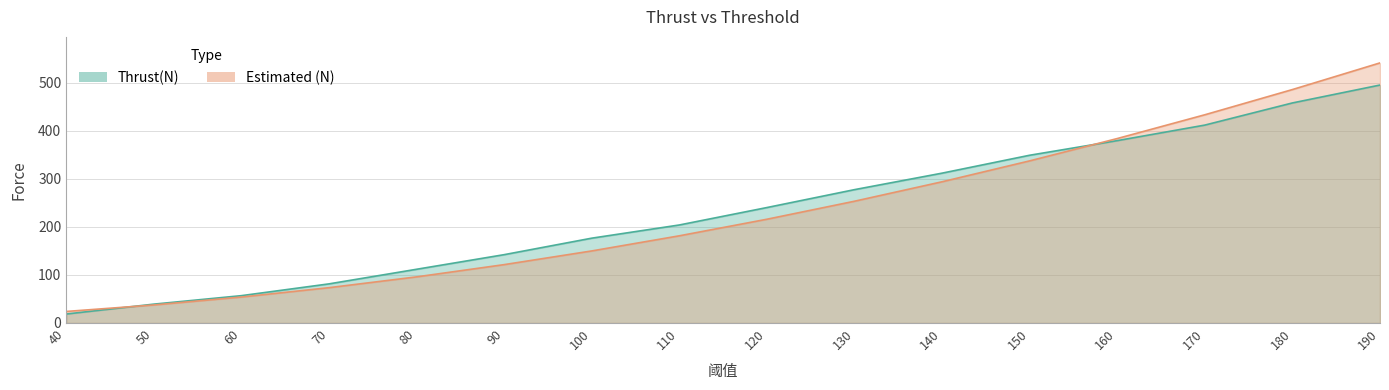

What is the value of the Estimated (N) point at the 1st from the left?

24.0